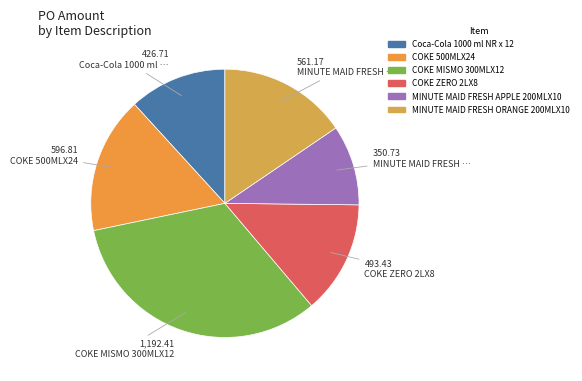

The COKE MISMO 300MLX12 slice represents 33% of the pie. True or false?

True